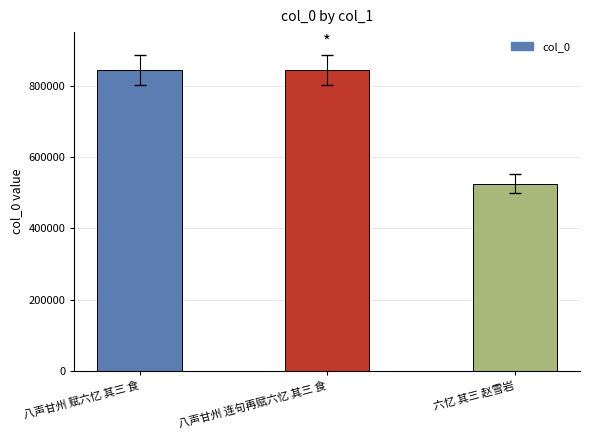

What is the sum of all values?

2212175